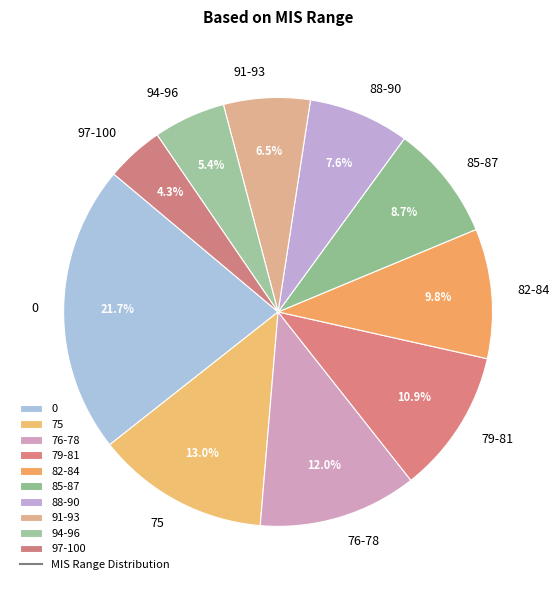

Rank the categories by value from highest to lowest.

0, 75, 76-78, 79-81, 82-84, 85-87, 88-90, 91-93, 94-96, 97-100